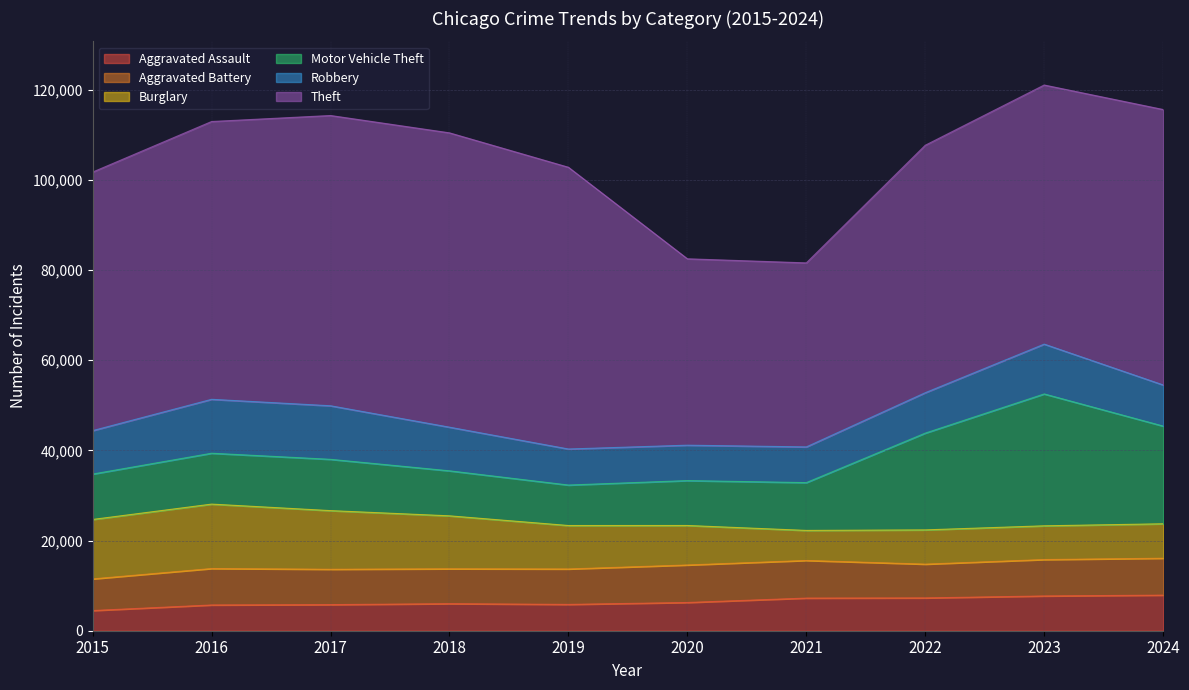

At how many categories does at least one series exceed 59293?

5